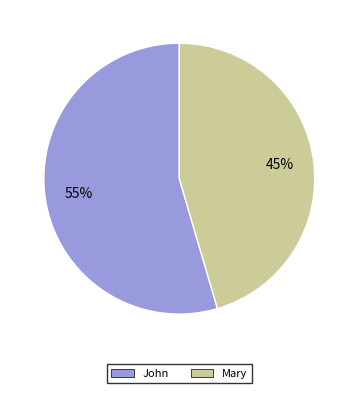

True or false: John accounts for 42% of the total.

False